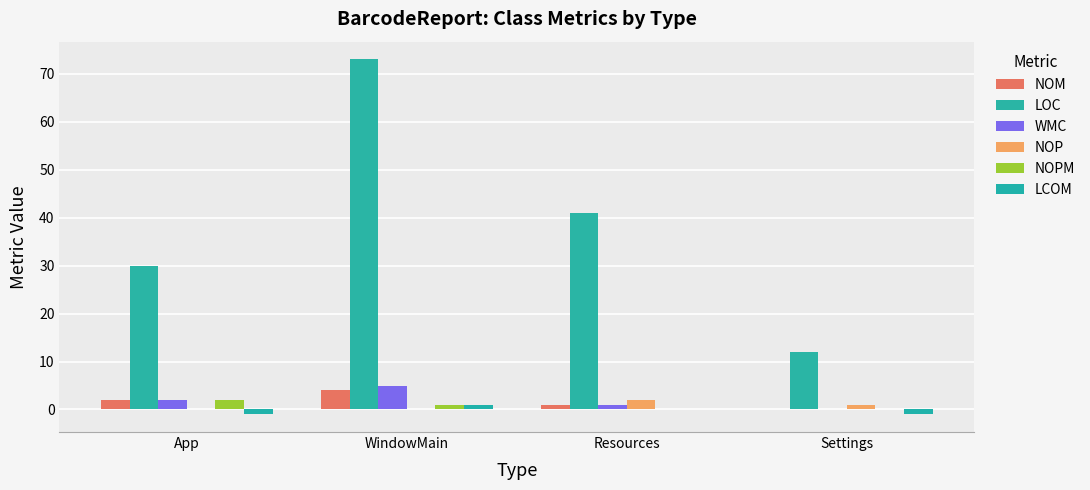

Between WindowMain and Resources, which series saw the biggest shift?

LOC